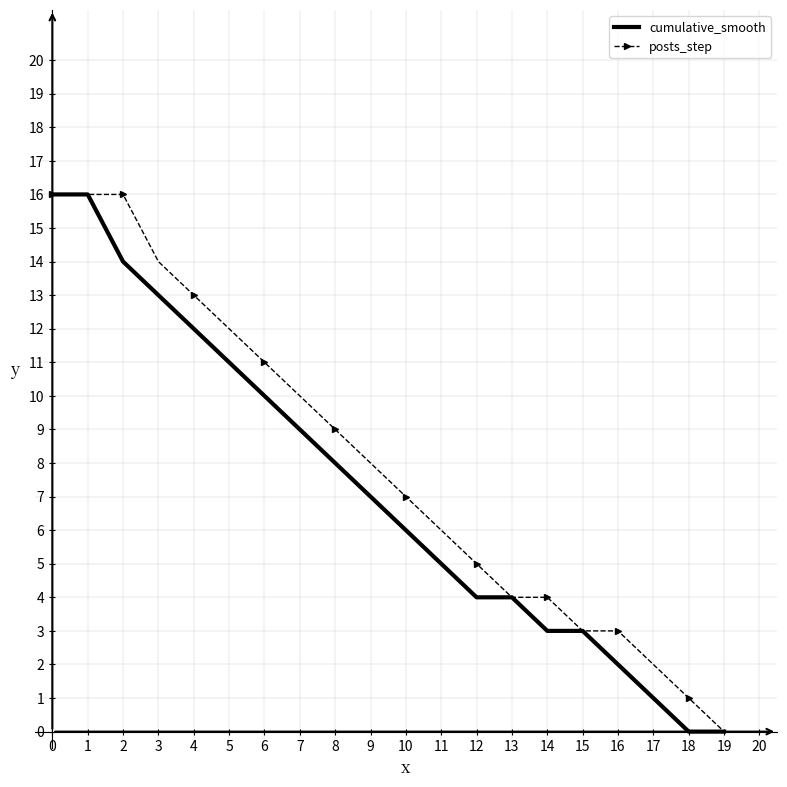

What is the difference between the highest and lowest values at 8?

1